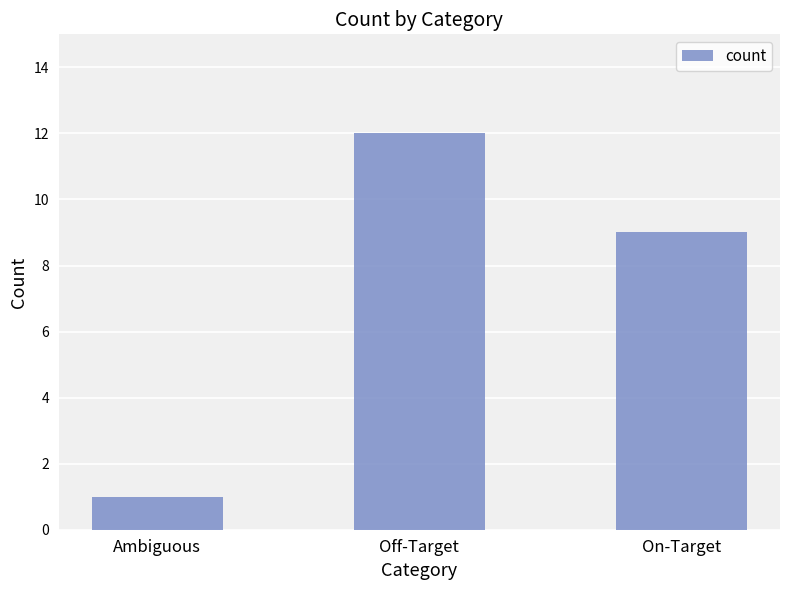

The chart shows a value of 6 at Off-Target. True or false?

False